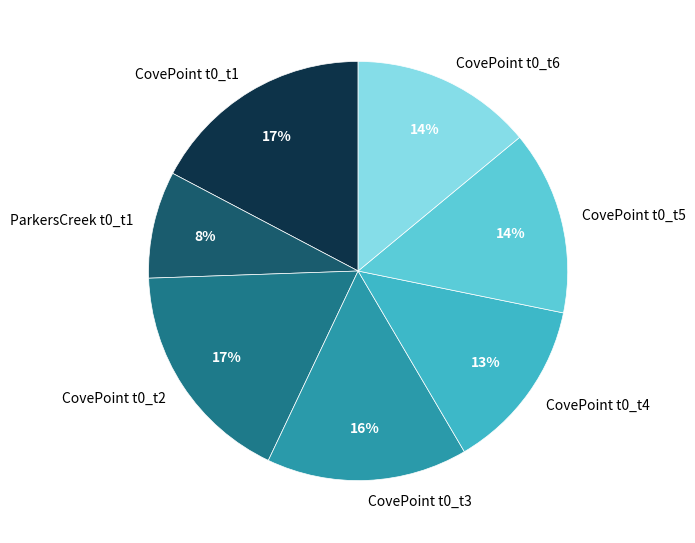

Combined, do CovePoint t0_t5 and CovePoint t0_t6 account for over 50%?

No